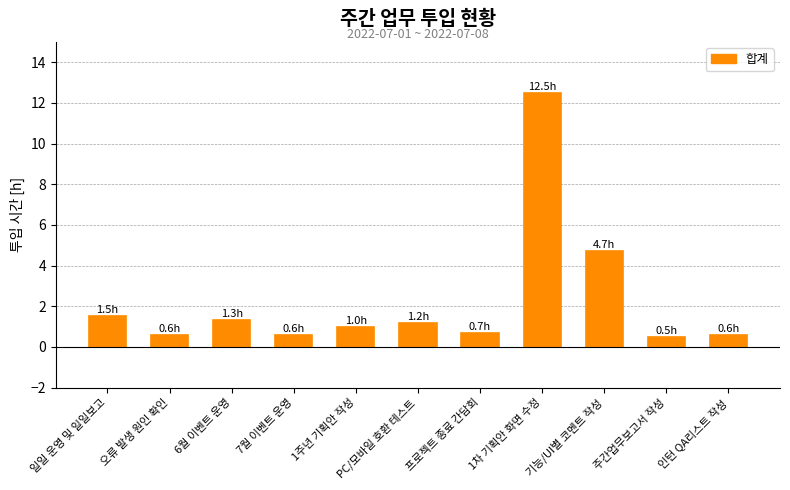

Which label corresponds to the largest value in the chart?

1차 기획안 화면 수정